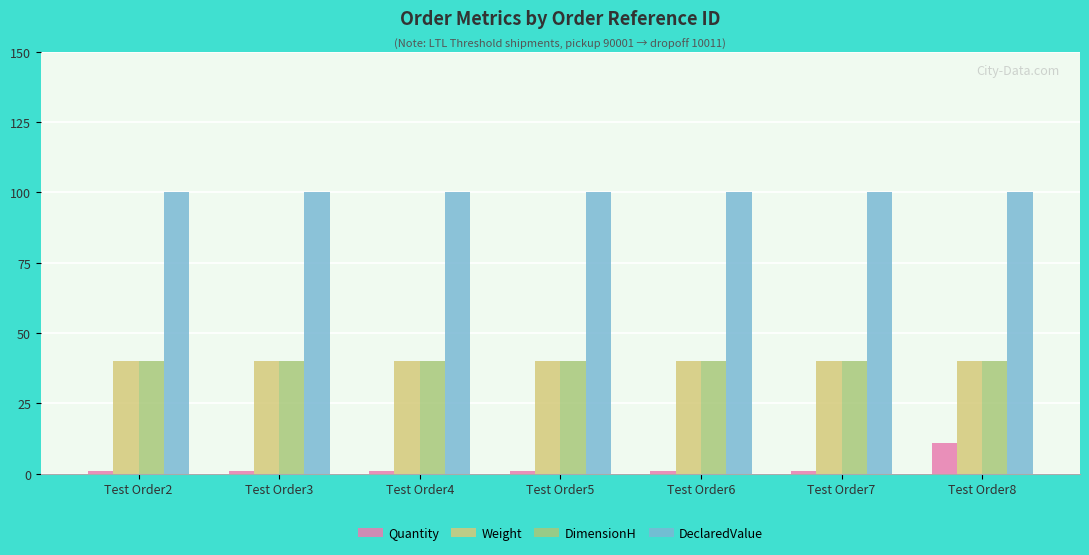

Reading left to right, list all the values displayed in this chart.

Quantity: 1	1	1	1	1	1	11
Weight: 40	40	40	40	40	40	40
DimensionH: 40	40	40	40	40	40	40
DeclaredValue: 100	100	100	100	100	100	100